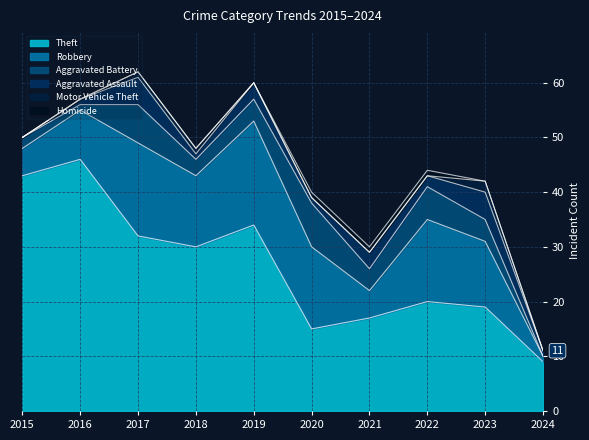

Which has a higher value, 2022 or 2024?

2022